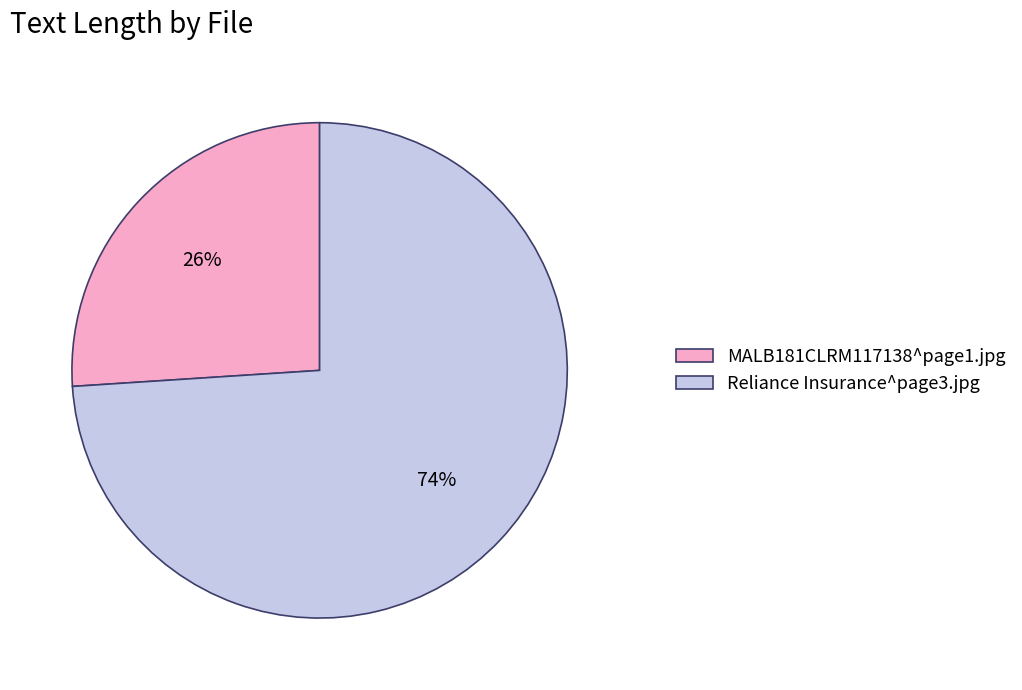

Between Reliance Insurance^page3.jpg and MALB181CLRM117138^page1.jpg, which is larger?

Reliance Insurance^page3.jpg